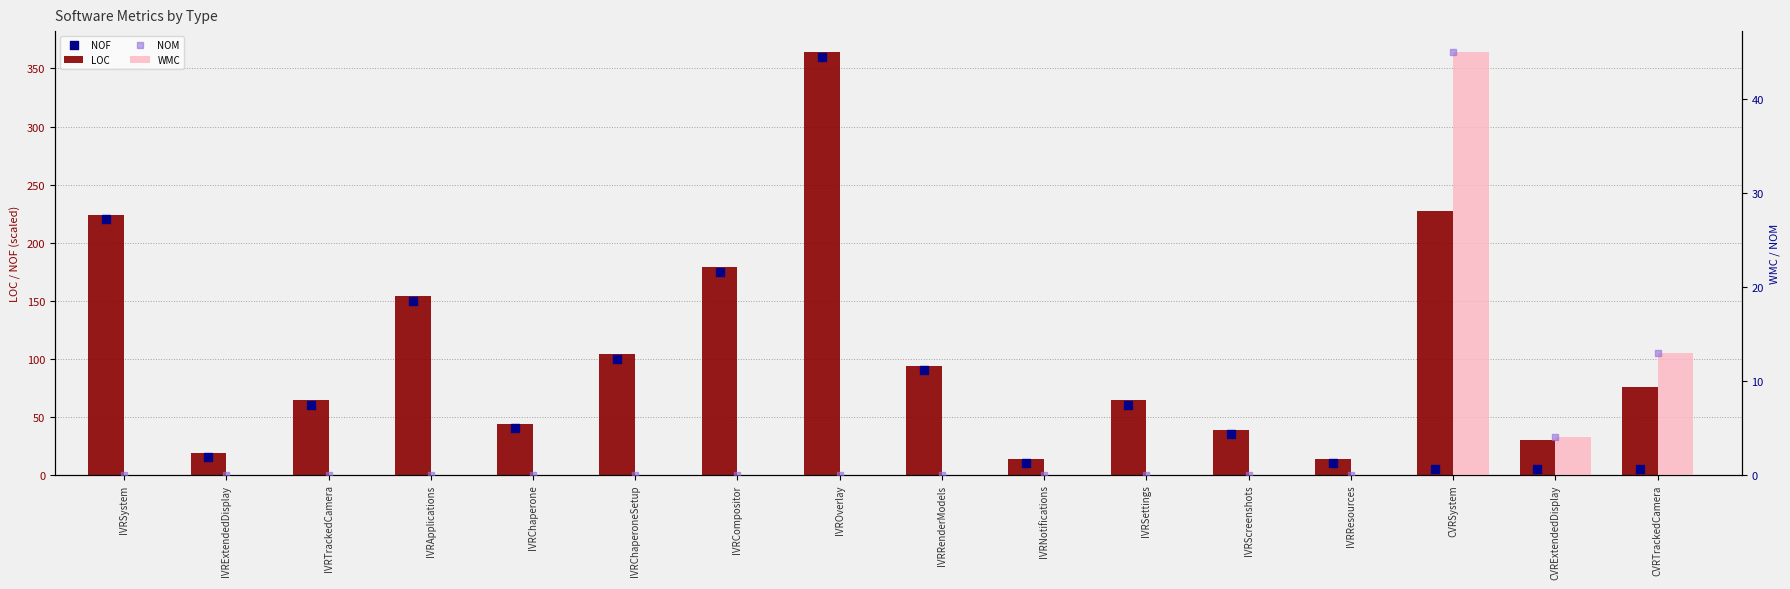

Which series has the largest total across all categories?

LOC